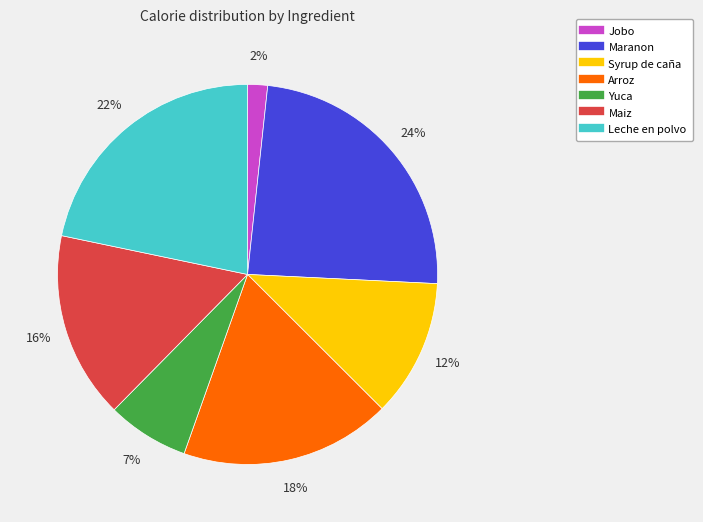

Is it true that Yuca is 7% of the pie?

True